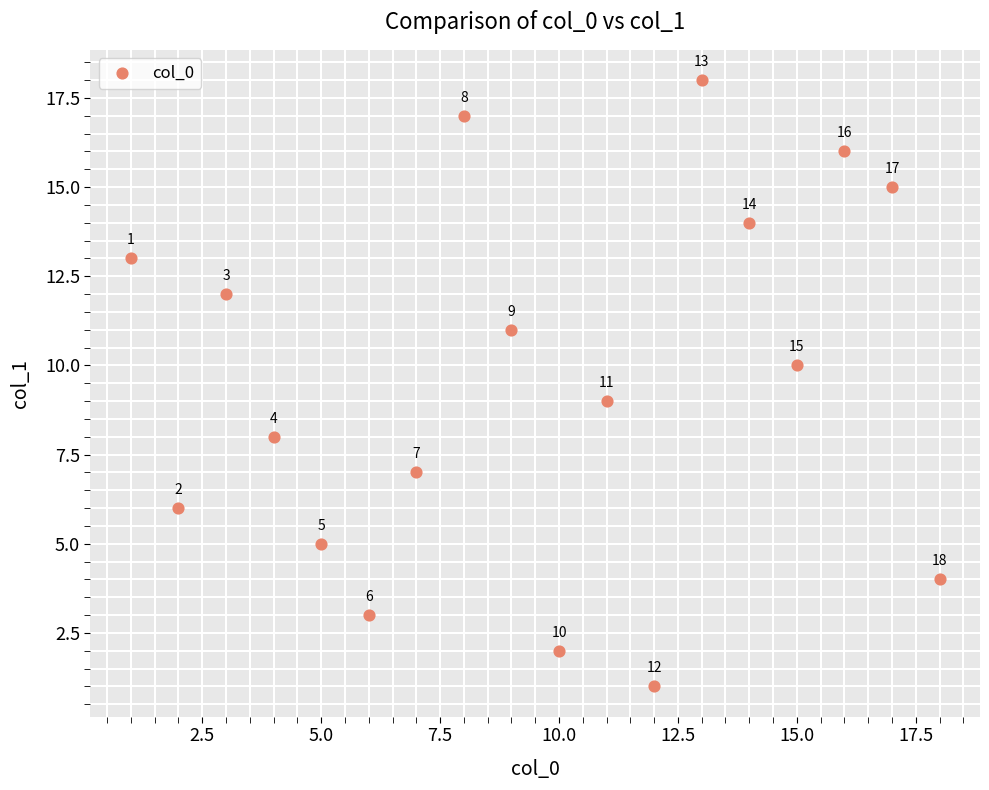

What Y value in the scatter plot is closest to 9?

9